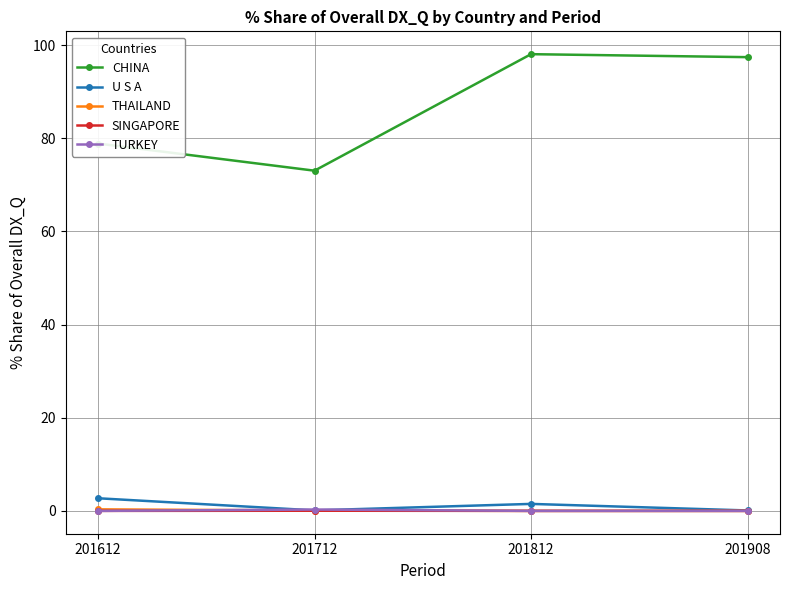

Which series has the largest range (max minus min)?

CHINA